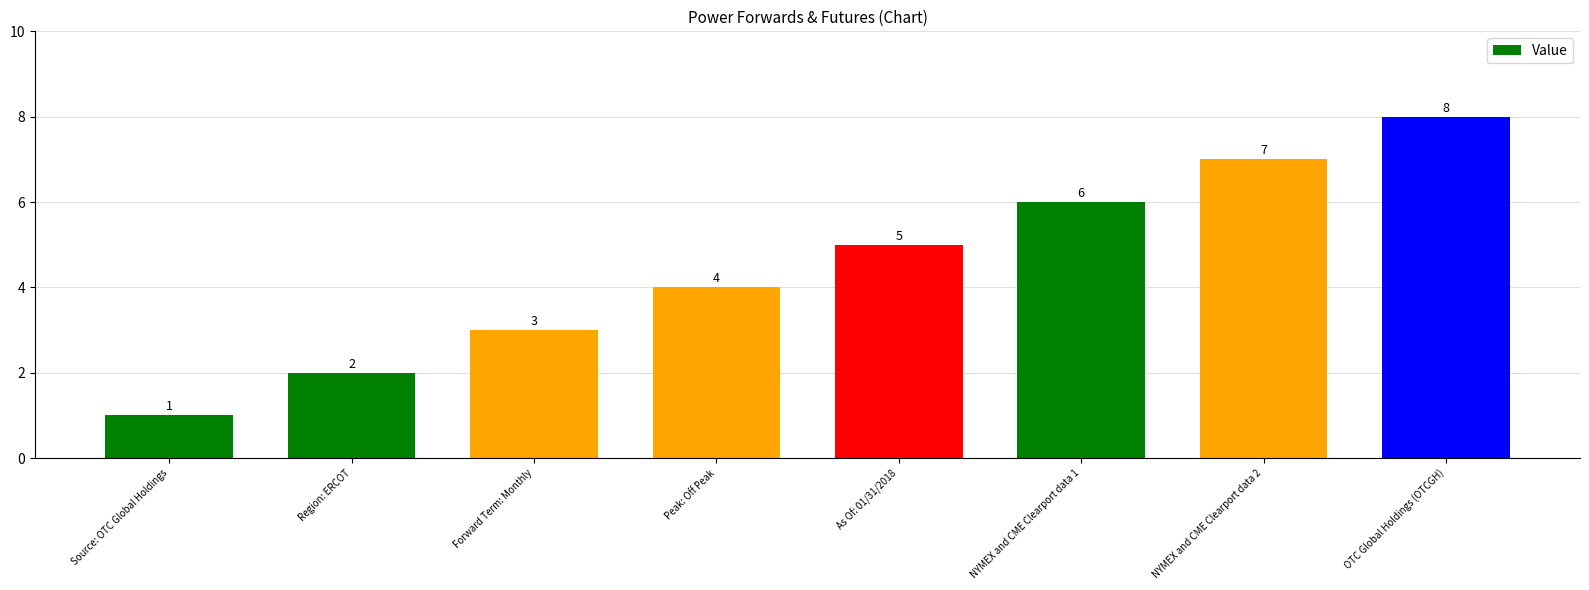

What is the change in value from Forward Term: Monthly to Peak: Off Peak?

+1